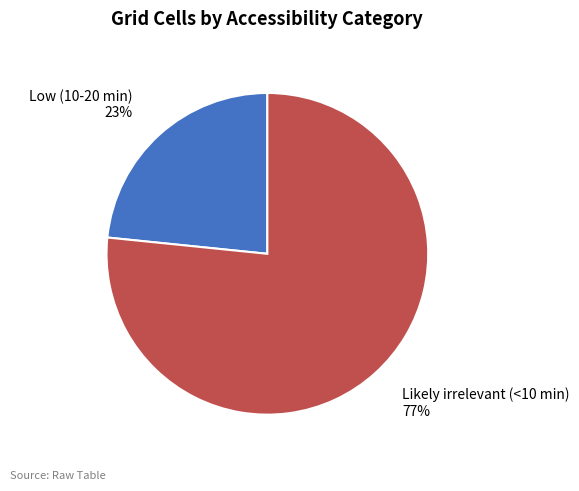

To the nearest percent, what is the average slice percentage?

50%